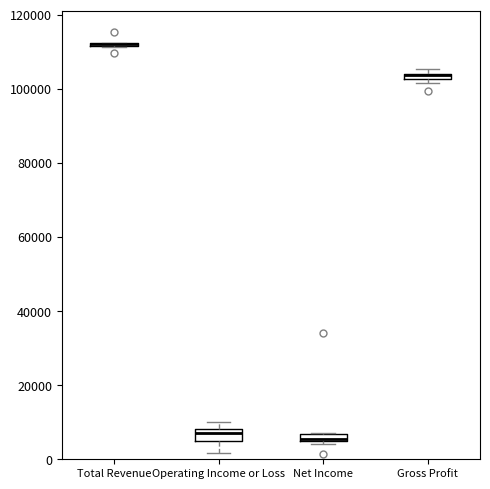

Where is the lower edge of the box for Operating Income or Loss on the y-axis? The values are not printed on the chart, so give them approximately, as read against the axis.

4000